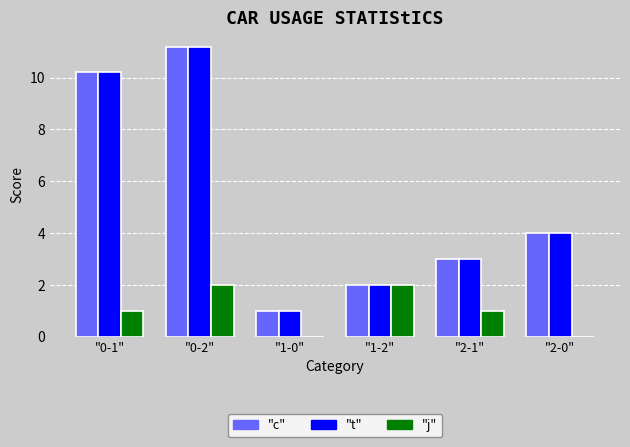

How many data points does each series have?

6